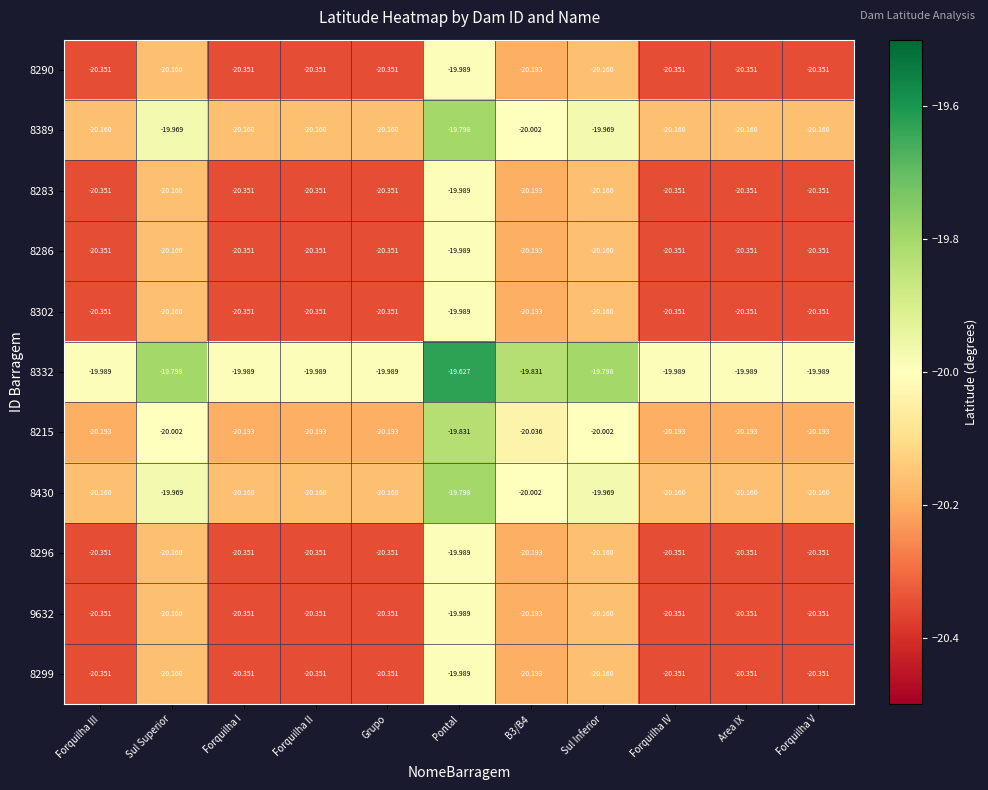

At which label does 8430 reach its peak?

Pontal